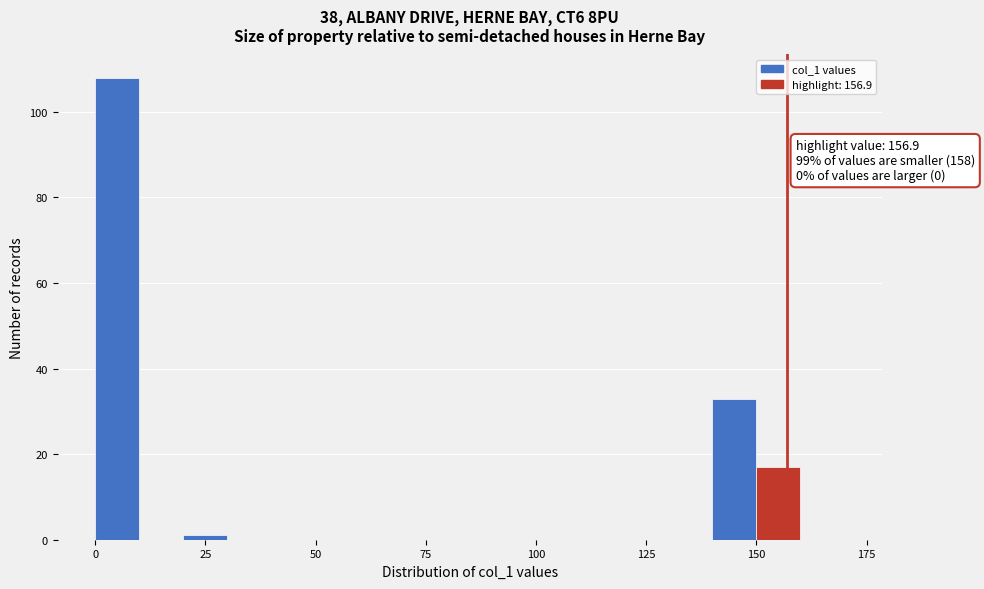

Read against the x-axis, roughly where is the centre of the tallest bar?

5